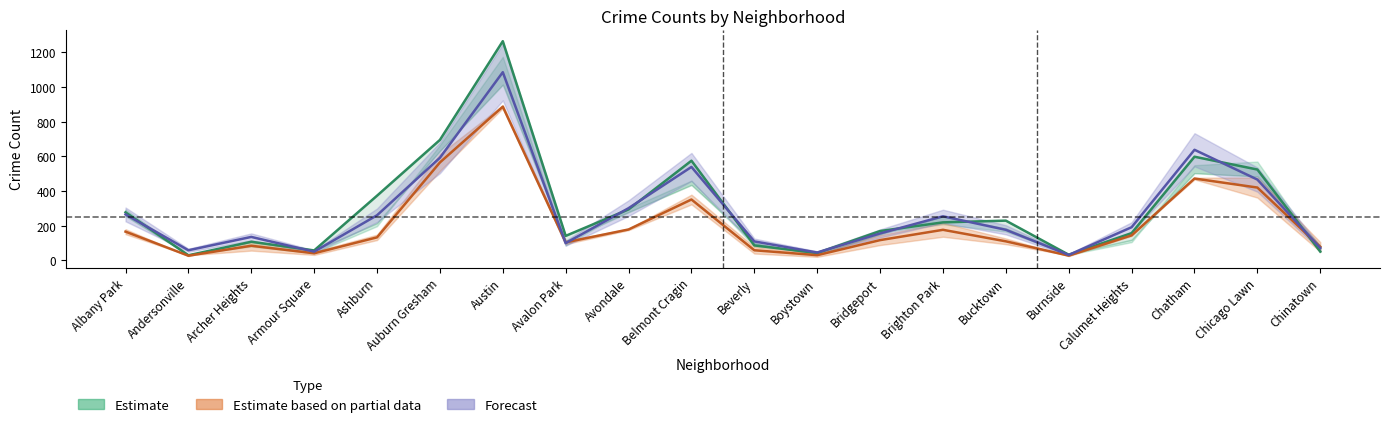

How many data points does each series have?

20